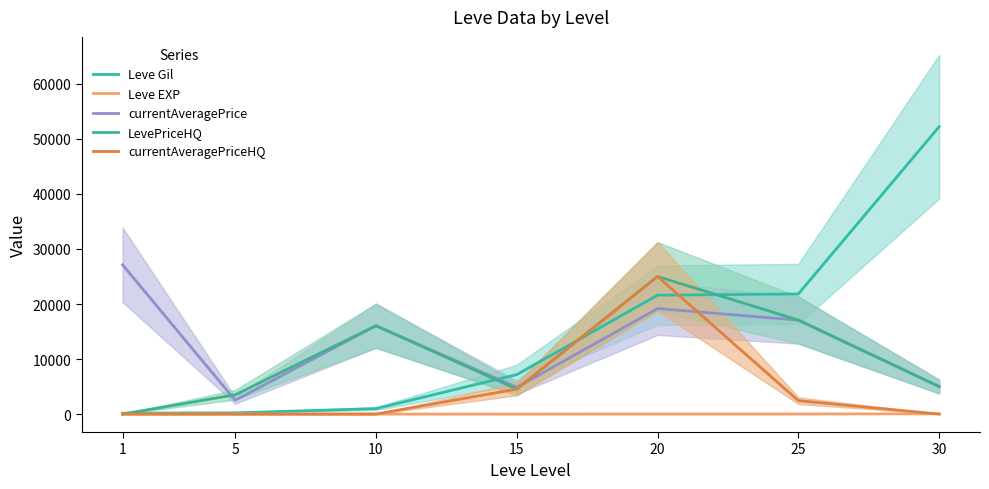

Reading right to left, list all the values displayed in this chart.

Leve Gil: 52220	21830	21600	7170	990	220	160
Leve EXP: 52	21	21	7	9	5	1
currentAveragePrice: 5000	17074	19174	4852	16050	2507	27128
LevePriceHQ: 5000	17074	25000	4540	16050	3500	0
currentAveragePriceHQ: 0	2433	25000	4540	0	0	0